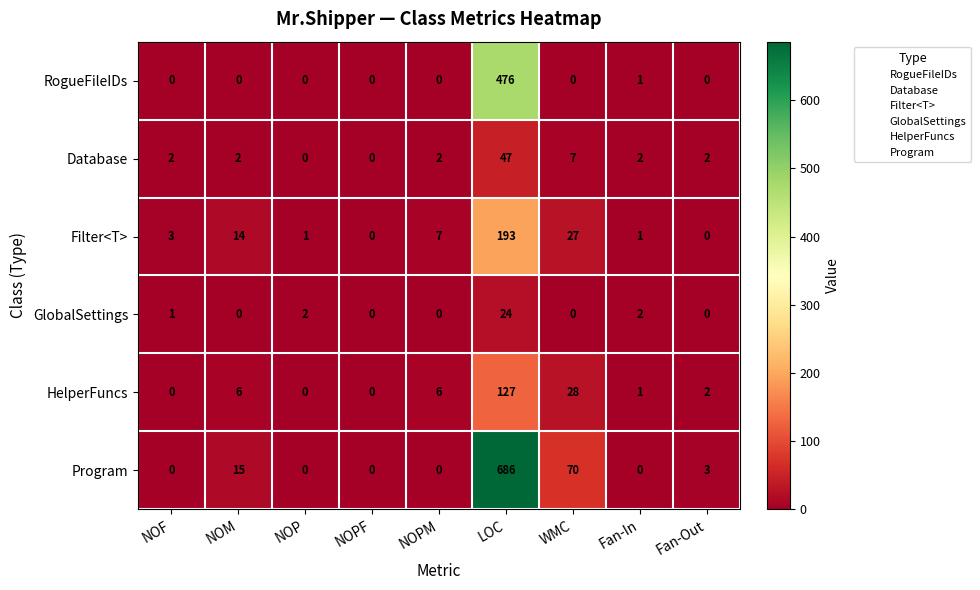

What is the greatest value displayed?

686